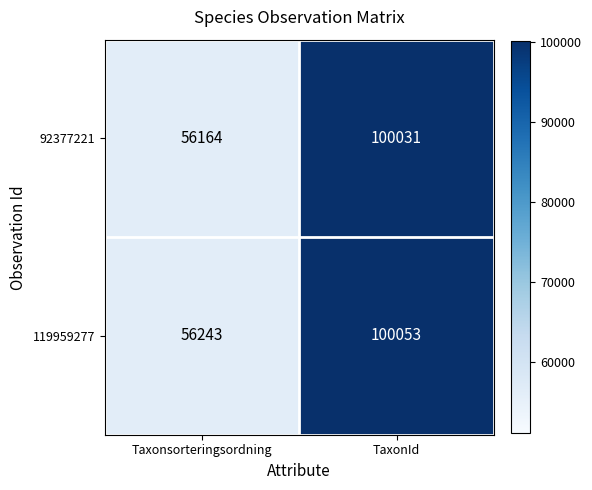

Which series has the largest range (max minus min)?

92377221